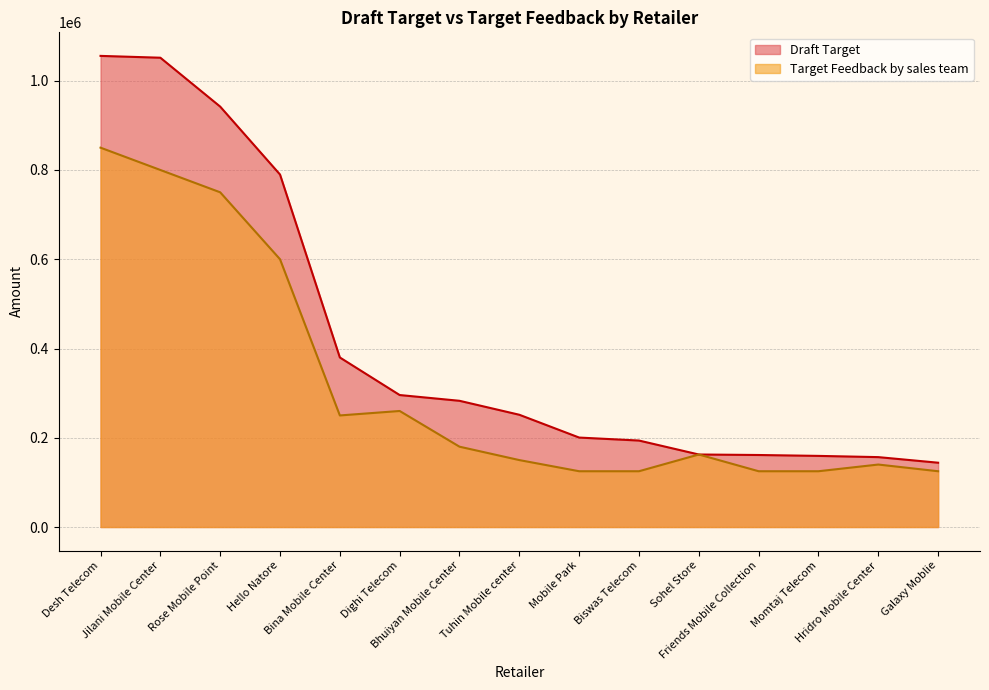

What is the label of the 3rd point from the right?

Momtaj Telecom